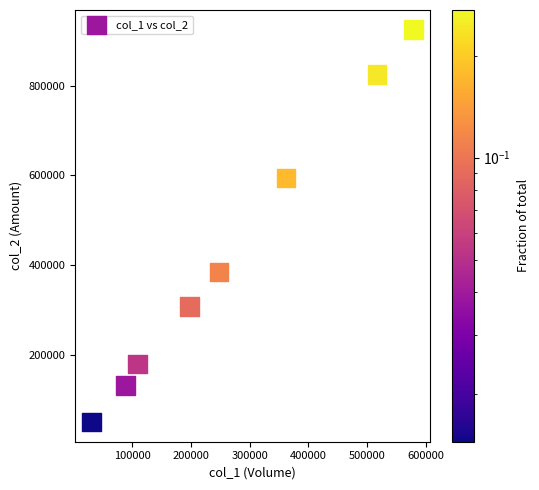

What is the average X value?

266375